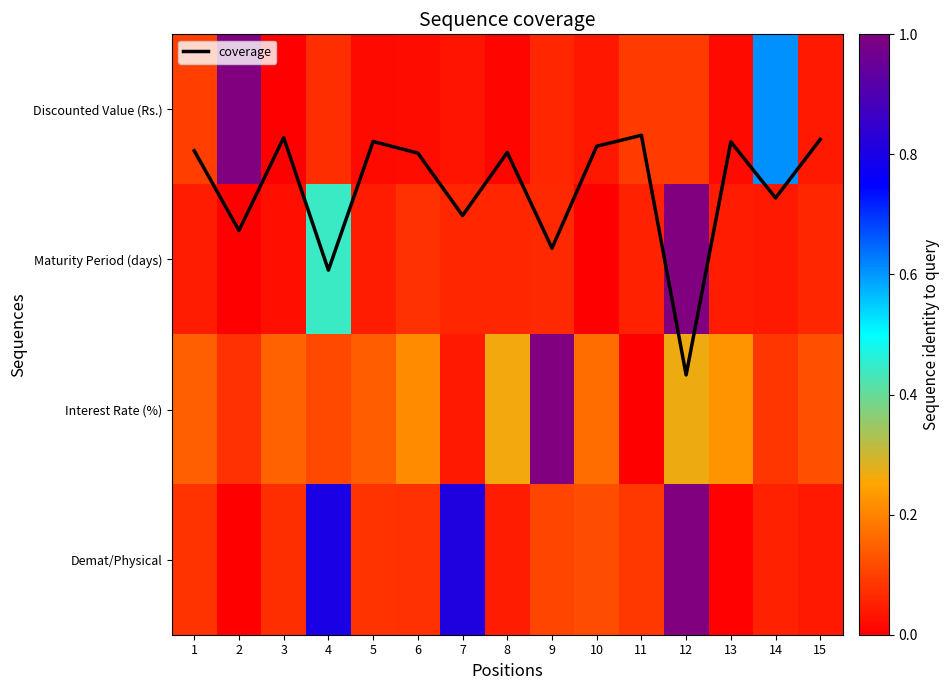

At which category is the sum across all series the highest?

12